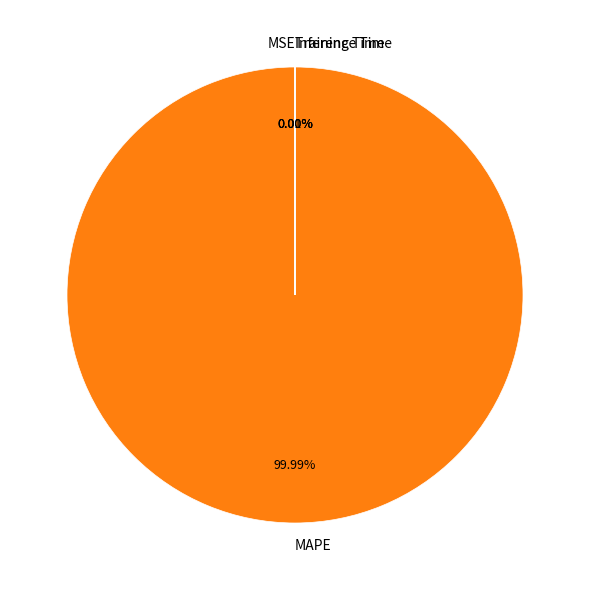

Is it true that MAPE is 90% of the pie?

False